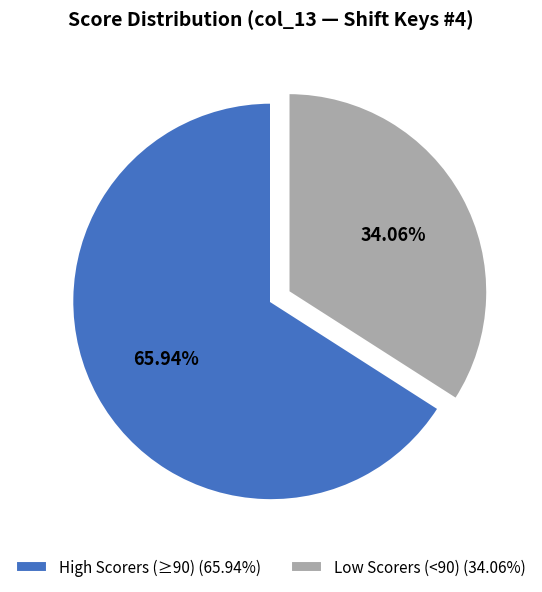

Which has a higher value, Low Scorers (<90) (34.06%) or High Scorers (≥90) (65.94%)?

High Scorers (≥90) (65.94%)